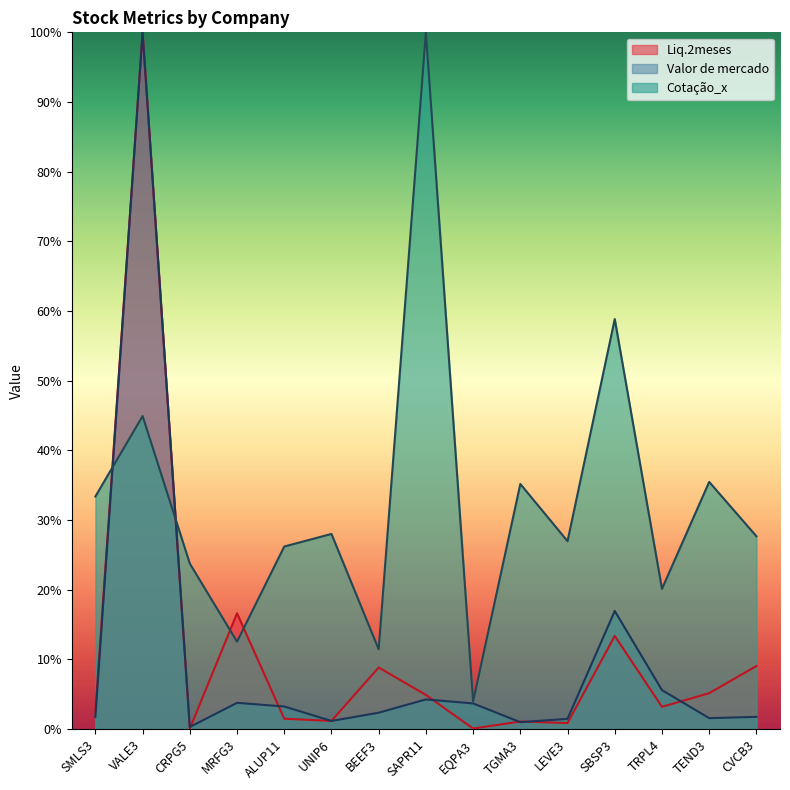

Which series ends up on top after the final intersection of Valor de mercado and Liq.2meses?

Liq.2meses